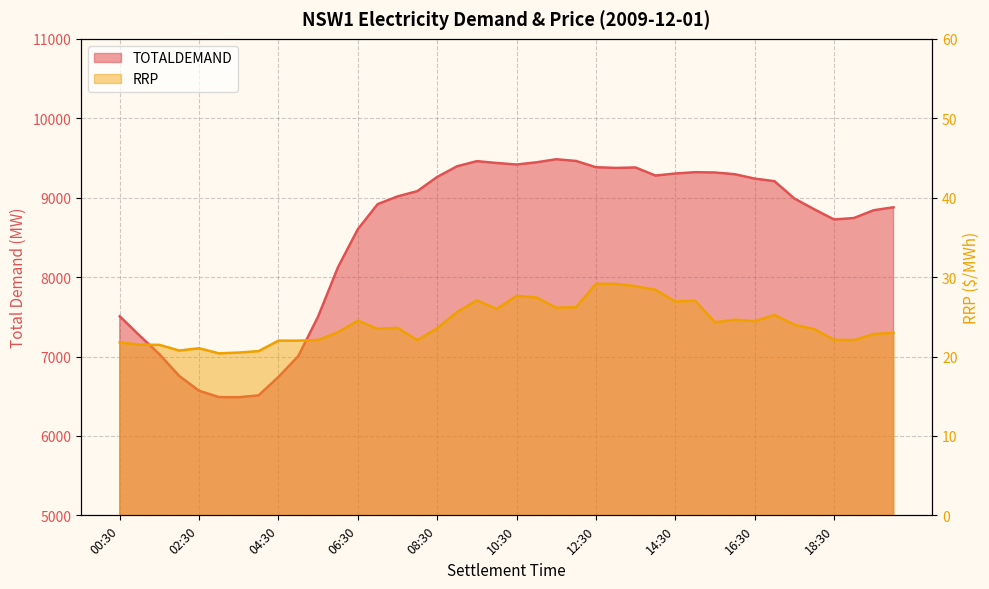

What is the total value across all series at 18:30?

8747.7